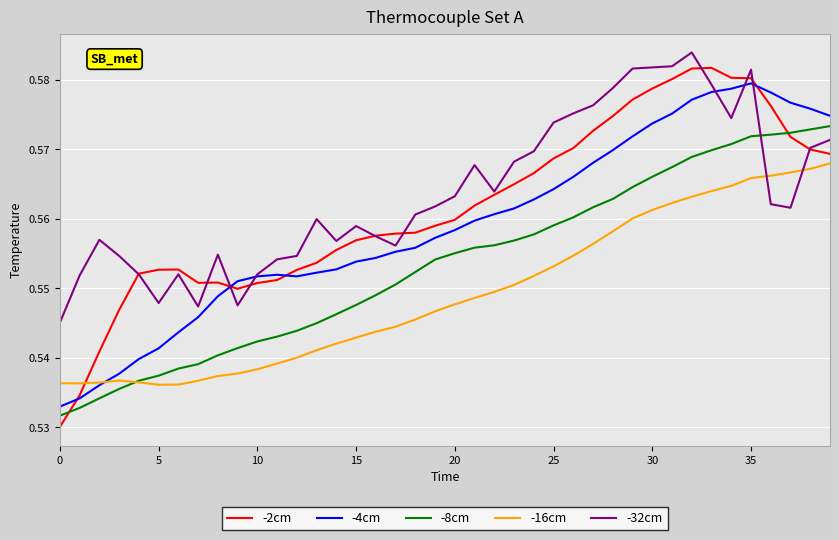

How many categories are shown in the chart?

40